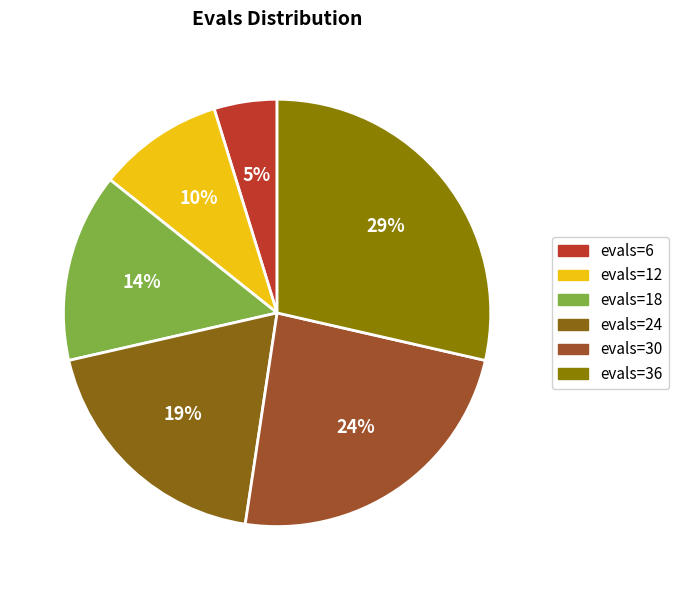

Which slice is the largest?

evals=36